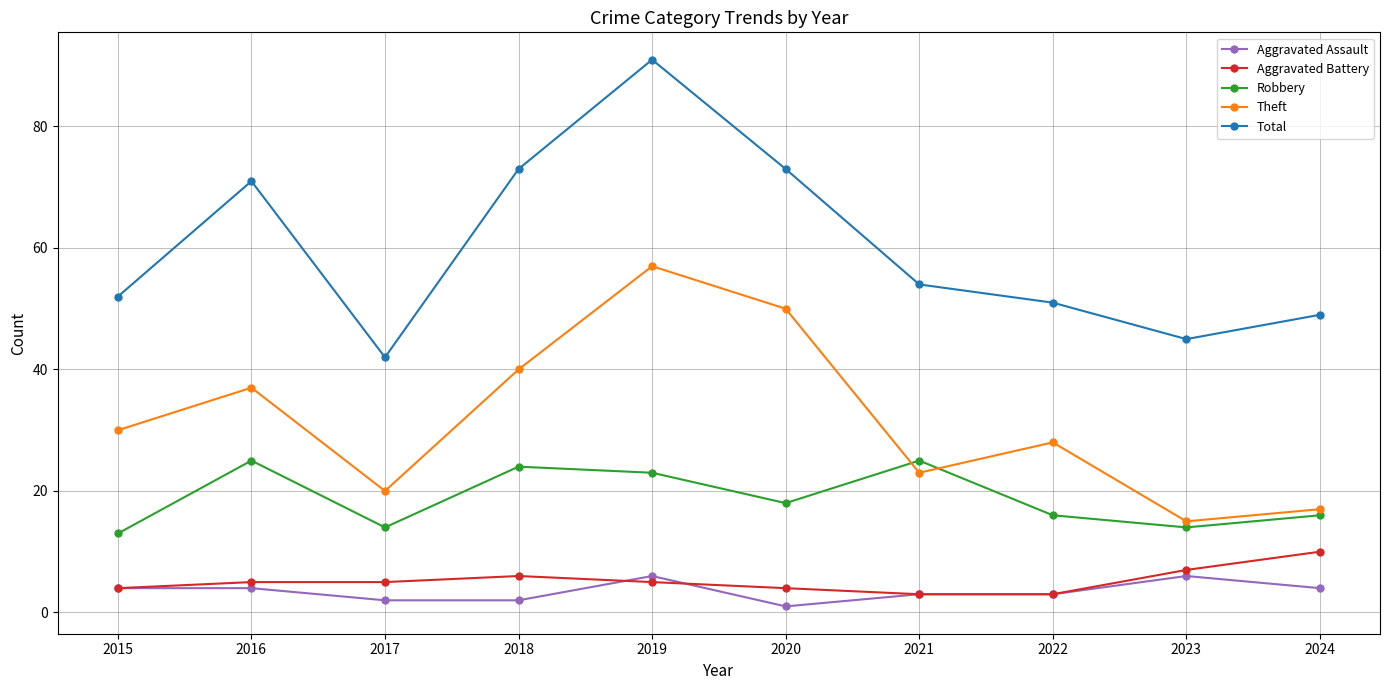

How many lines are shown in the chart?

5